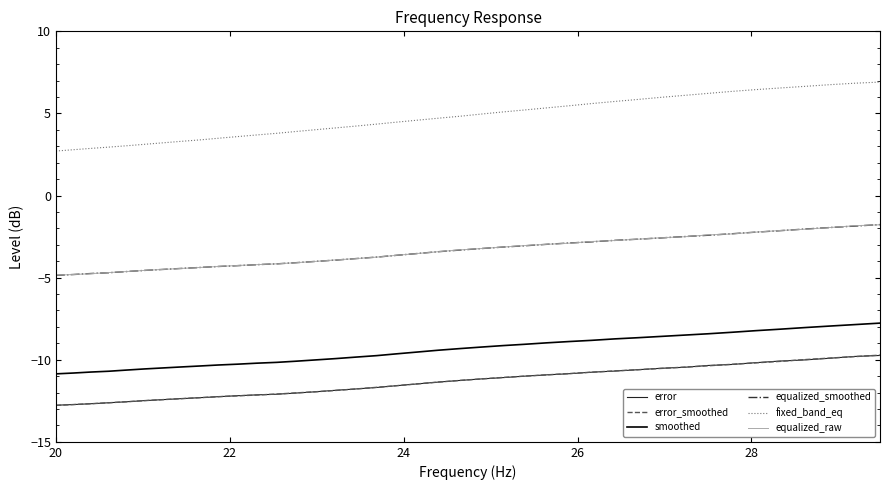

What is the minimum value for equalized_smoothed?

-4.9